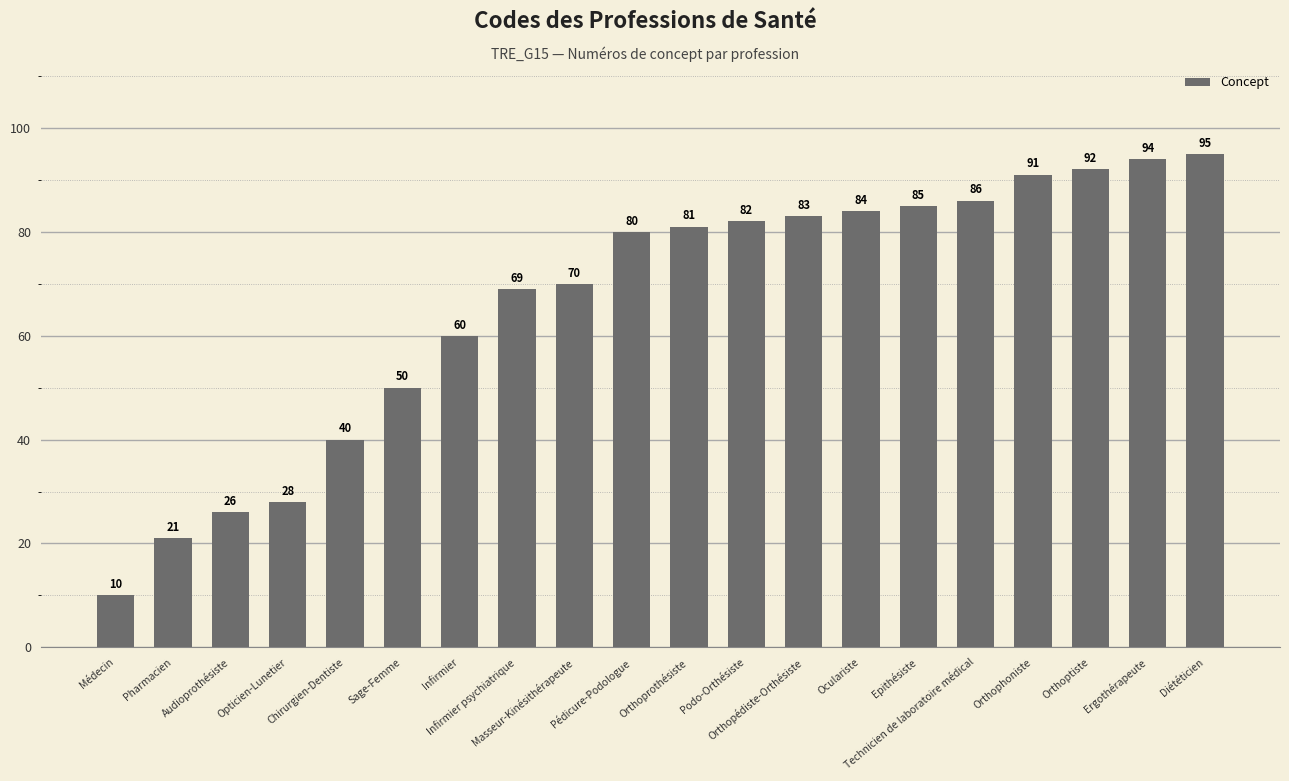

Reading right to left, what are all the values shown in this chart?

Diététicien=95	Ergothérapeute=94	Orthoptiste=92	Orthophoniste=91	Technicien de laboratoire médical=86	Epithésiste=85	Oculariste=84	Orthopédiste-Orthésiste=83	Podo-Orthésiste=82	Orthoprothésiste=81	Pédicure-Podologue=80	Masseur-Kinésithérapeute=70	Infirmier psychiatrique=69	Infirmier=60	Sage-Femme=50	Chirurgien-Dentiste=40	Opticien-Lunetier=28	Audioprothésiste=26	Pharmacien=21	Médecin=10